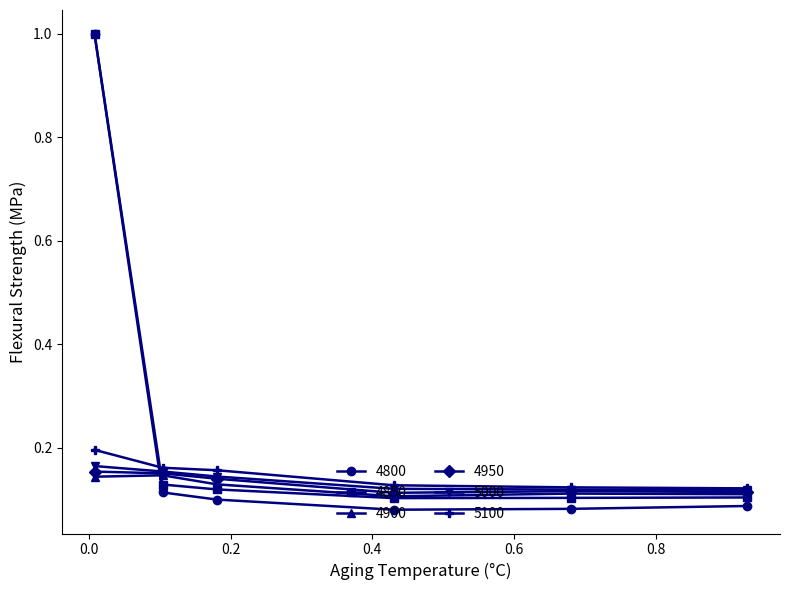

Which series has the widest spread of values?

4800